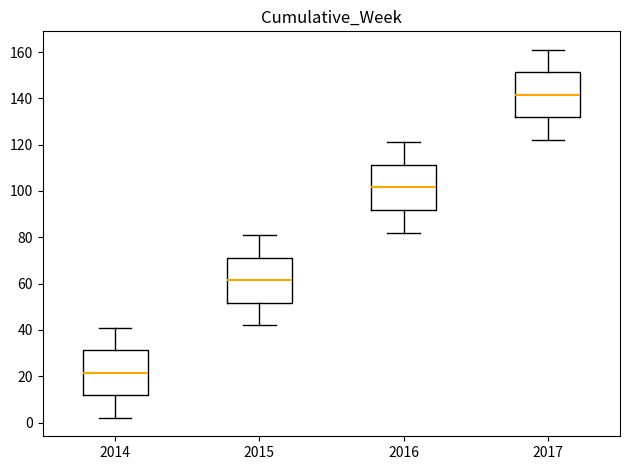

Which box's median line is the highest?

2017